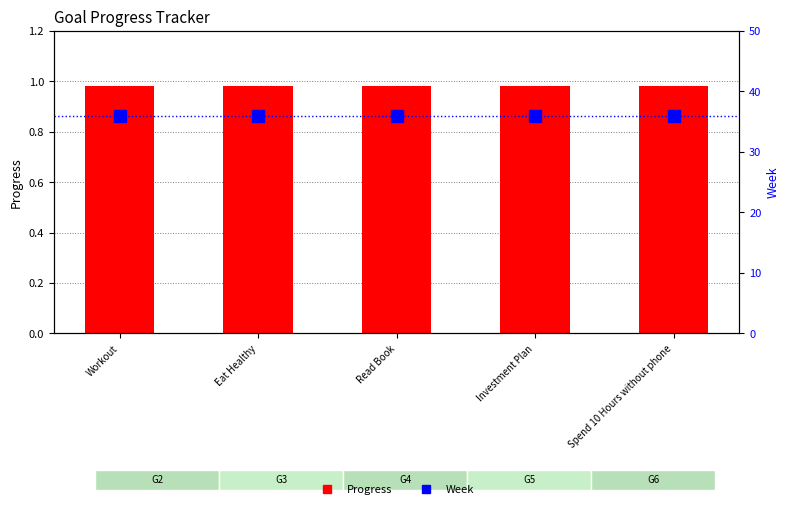

Are the bars grouped side by side (vs. stacked)?

Yes